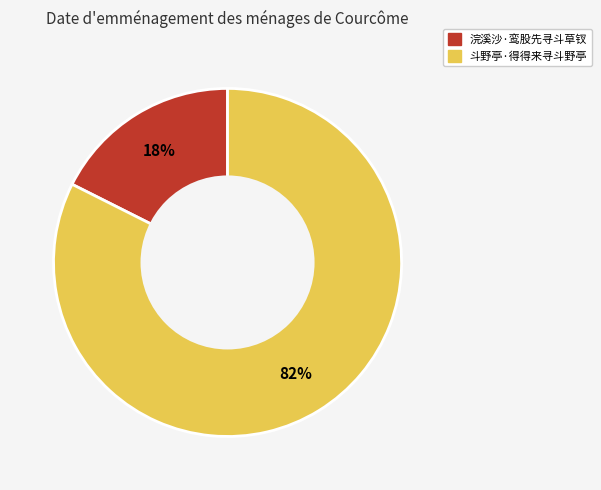

How many segments does this pie chart have?

2